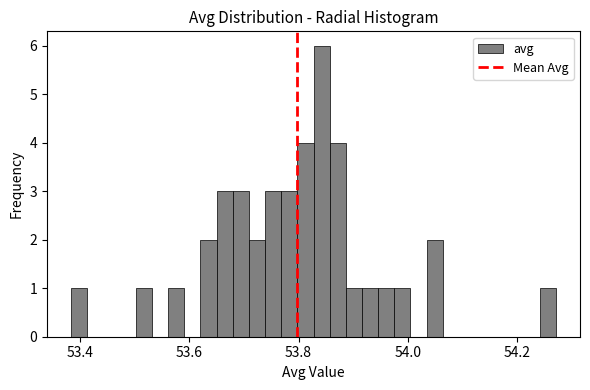

Read against the x-axis, roughly where is the centre of the tallest bar?

53.84